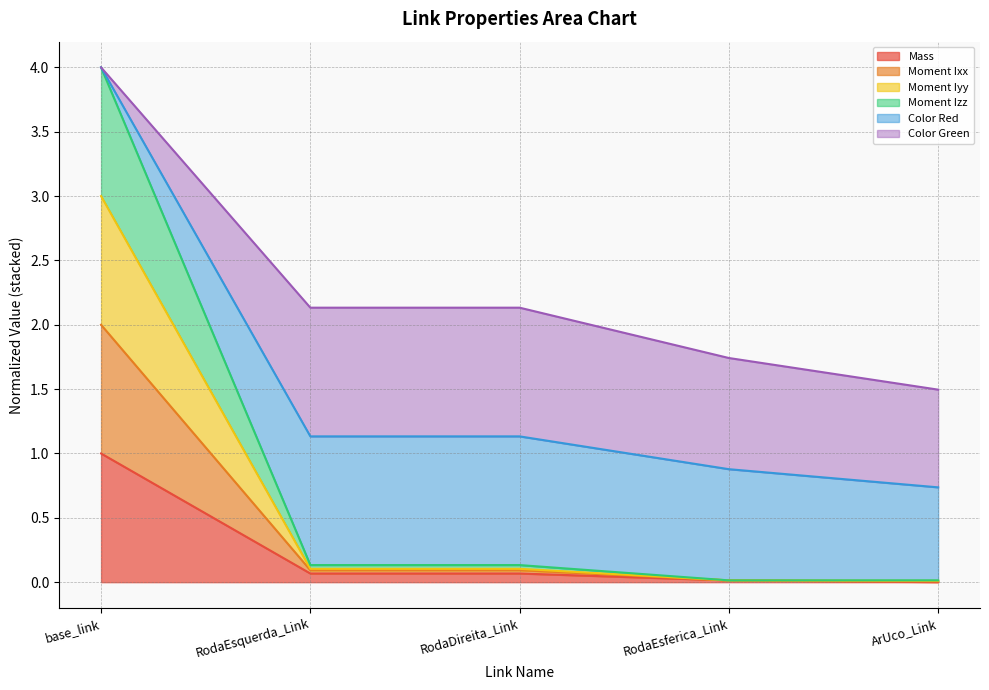

The value of Mass at ArUco_Link is 0.3. True or false?

False